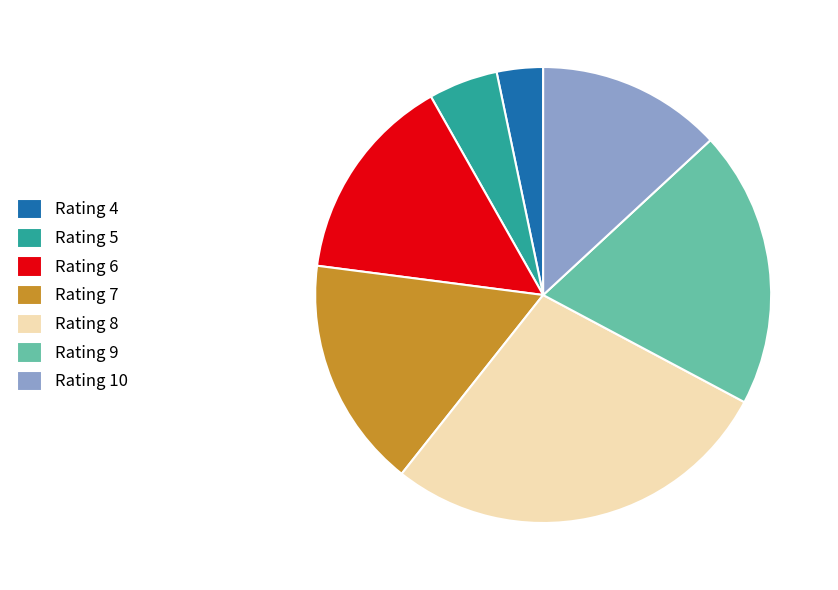

Is the sum of Rating 4 and Rating 9 greater than half?

No